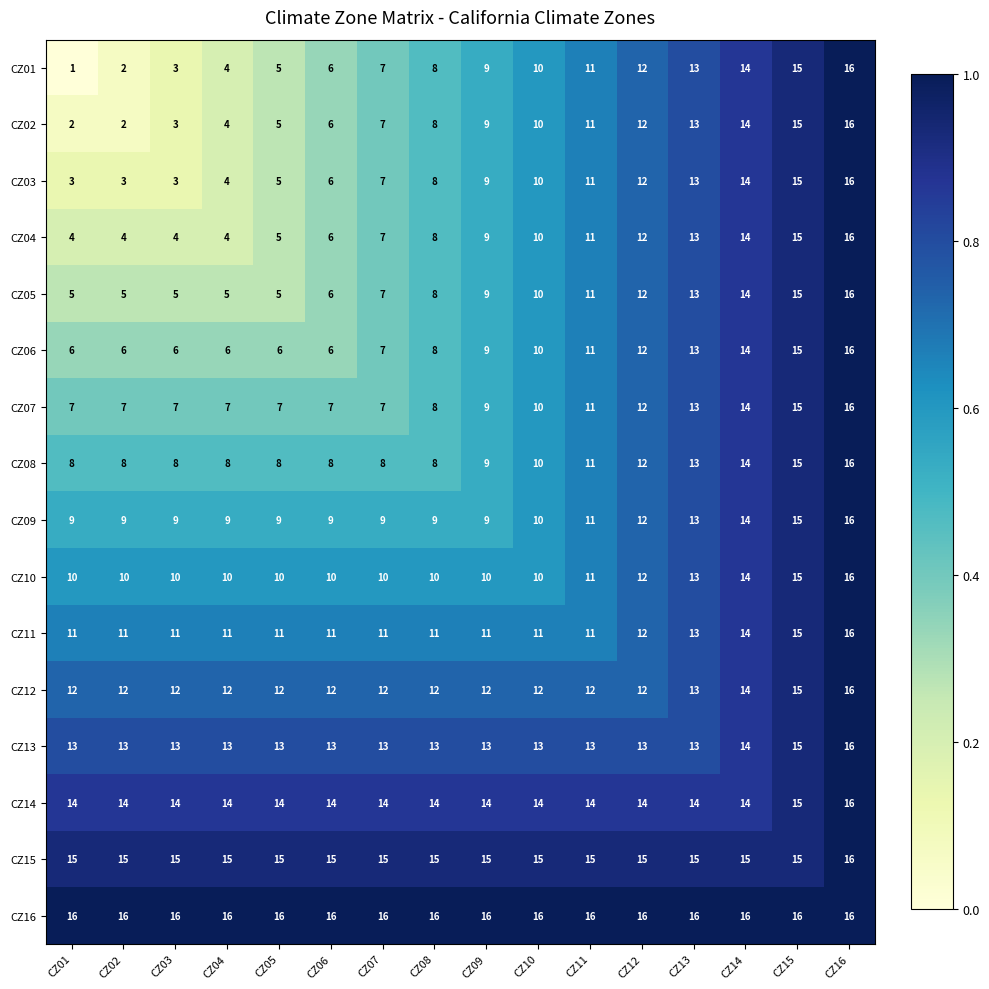

How many data points does each series have?

16